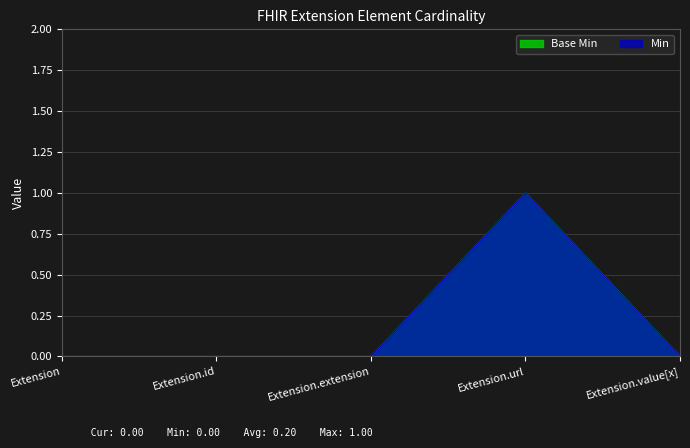

What is the difference between the maximum and second lowest values in the Min series?

1